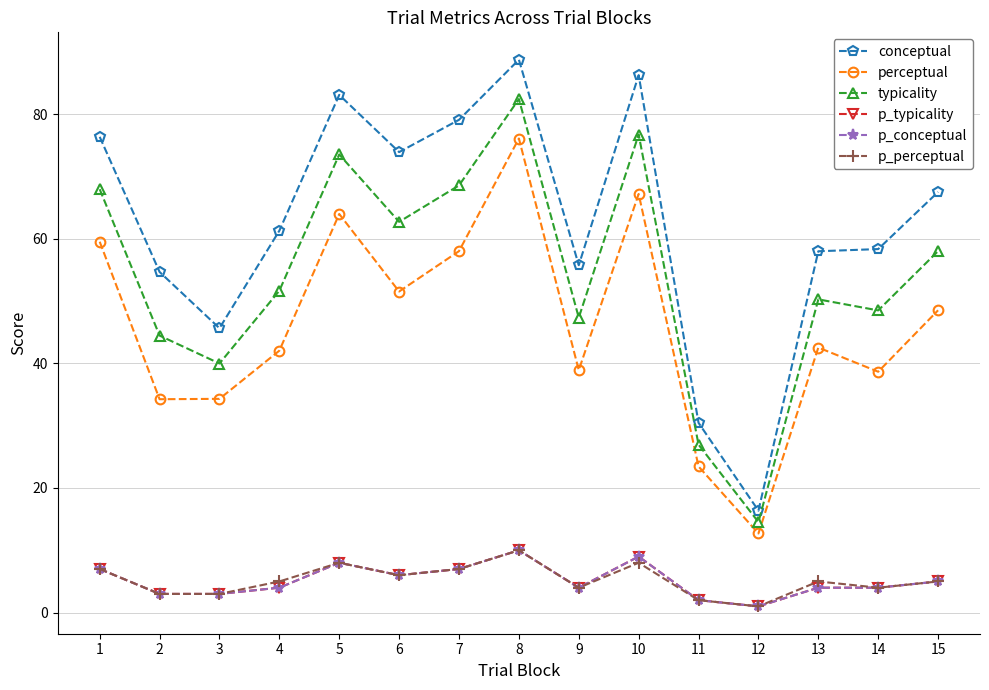

Does the chart have visible grid lines?

Yes